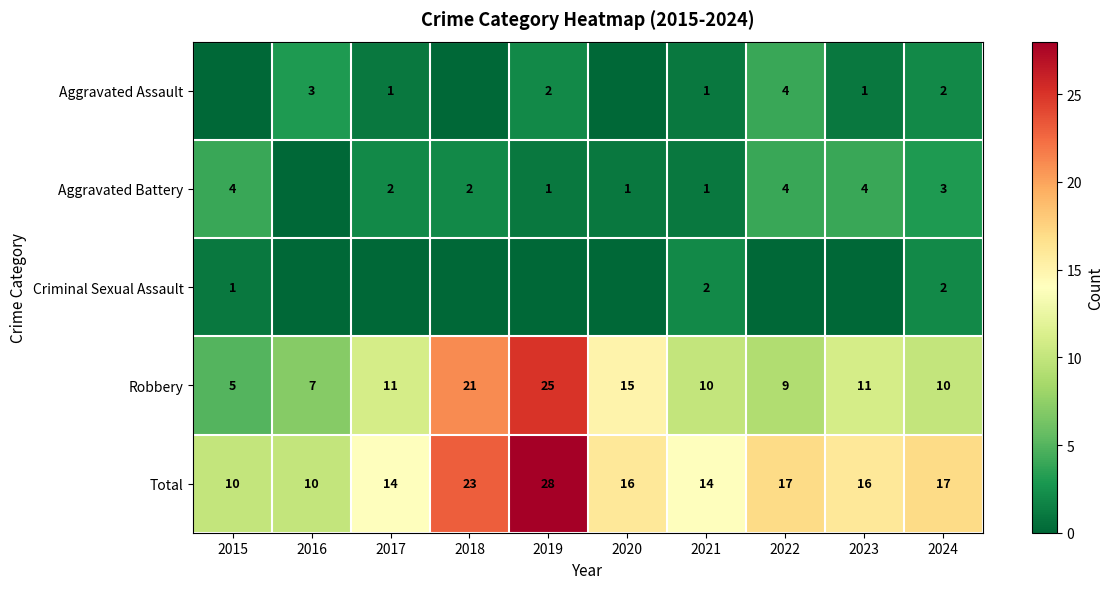

True or false: Total has a value of 16 at 2019.

False